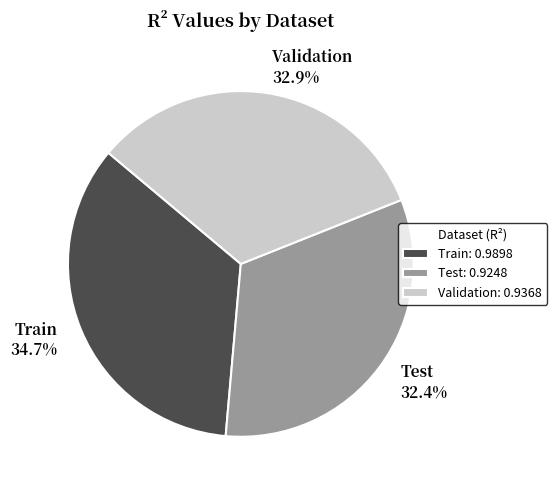

Is there a majority slice in this chart?

No